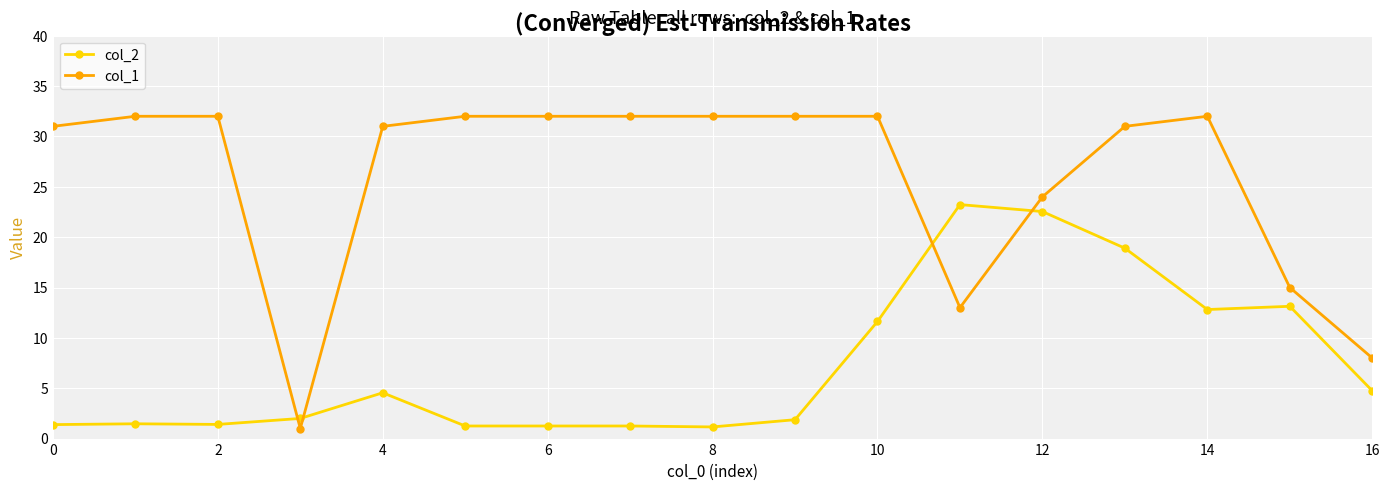

What is the difference between the maximum and second lowest values in the col_2 series?

22.0